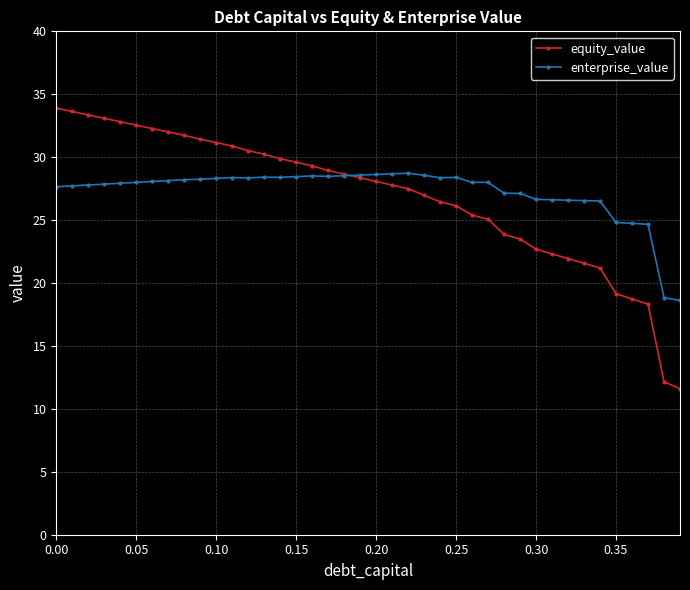

Does the chart have visible grid lines?

Yes